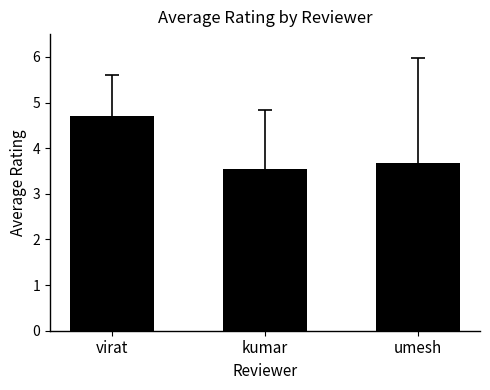

What is the difference between the maximum and minimum values?

1.2